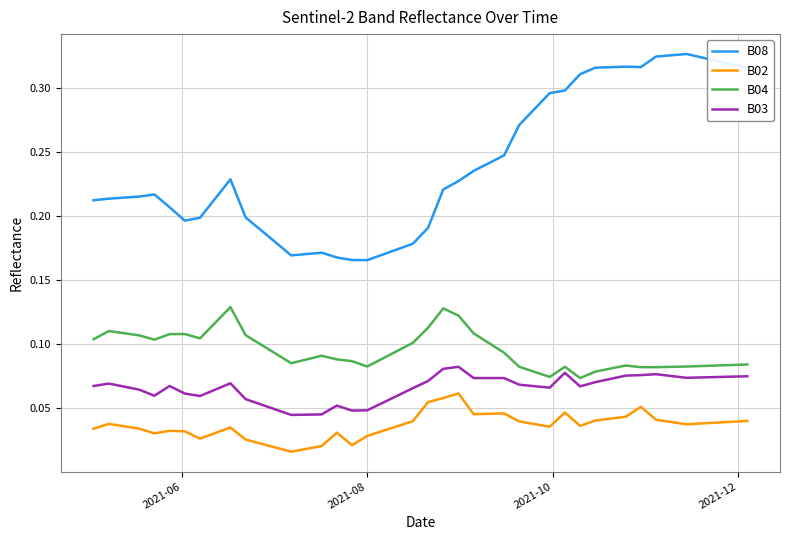

True or false: B08 and B02 cross at least once.

False